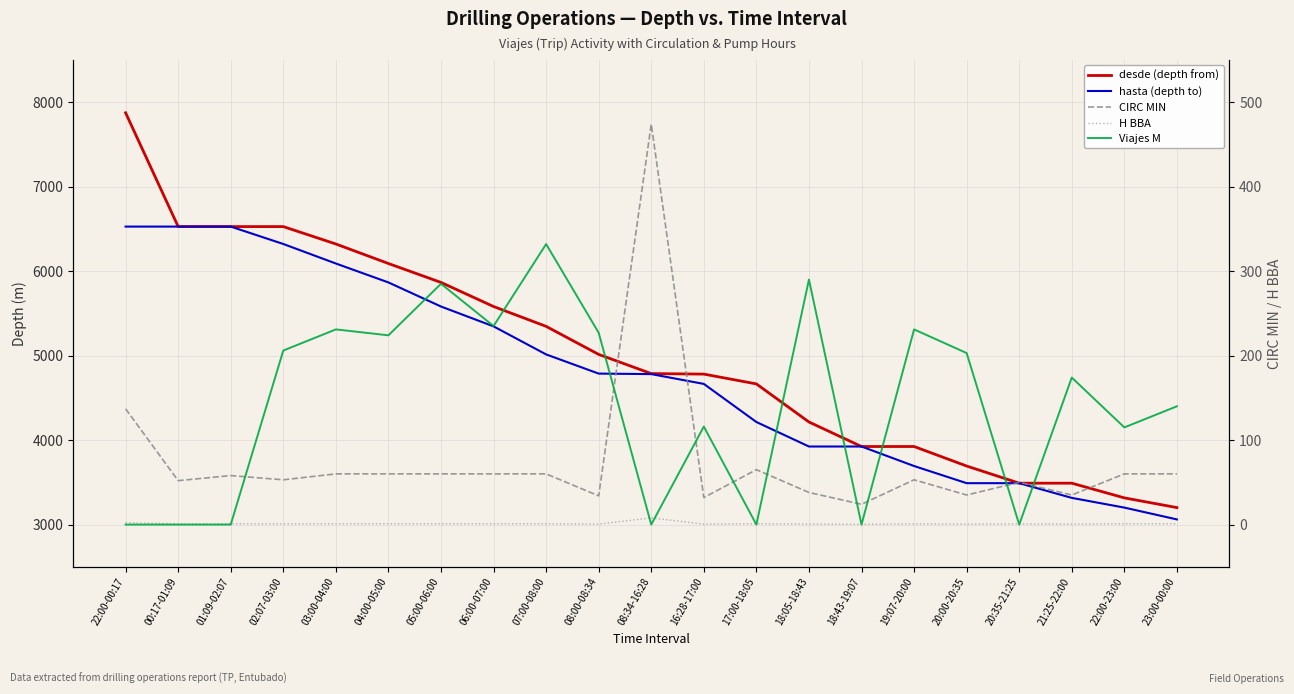

Where is CIRC MIN nearest to the value 249?

22:00-00:17